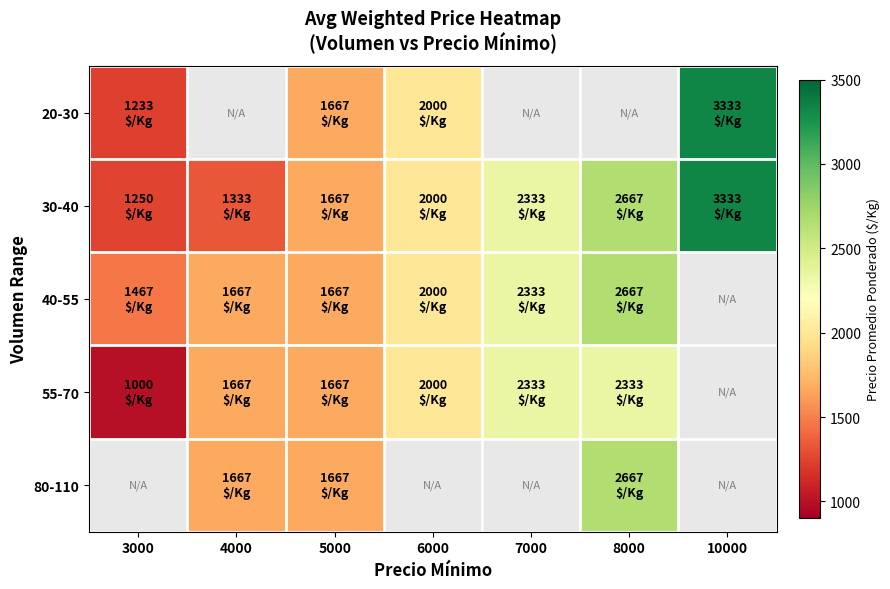

What is the average value of the 30-40 series?

2083.3